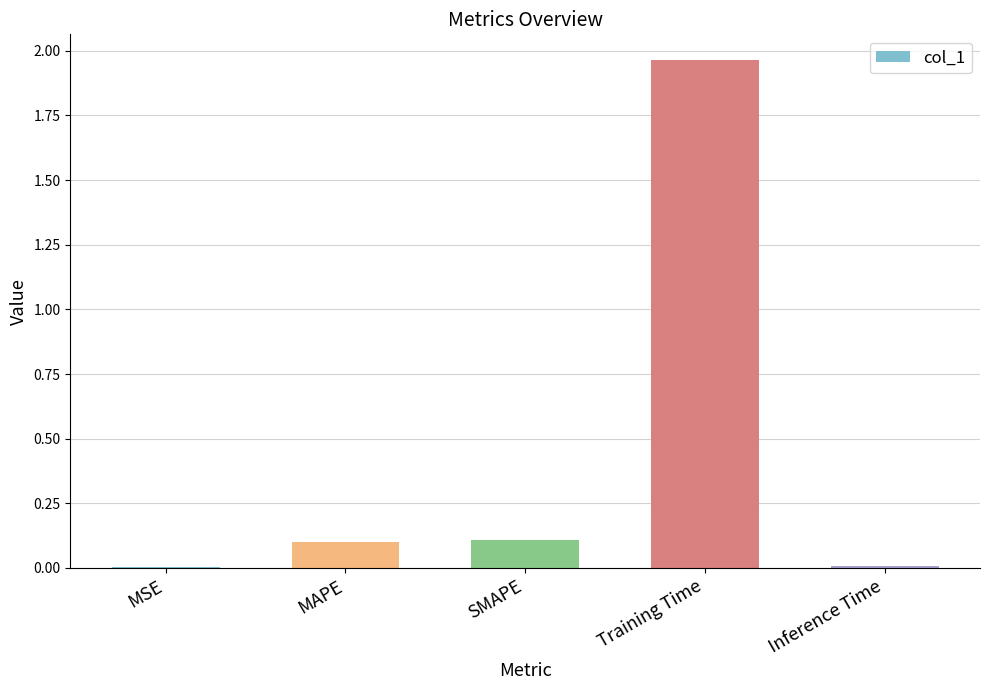

The value at SMAPE is 0.2. True or false?

False